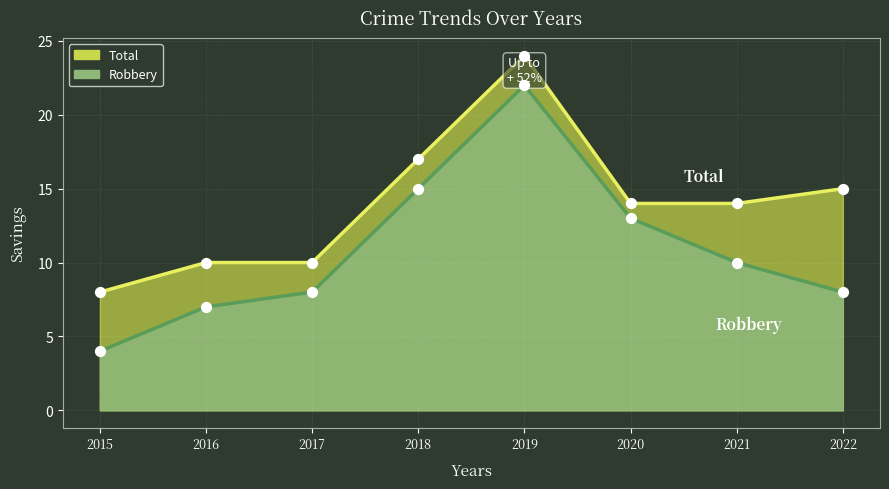

Which series contains the lowest Y value?

Robbery